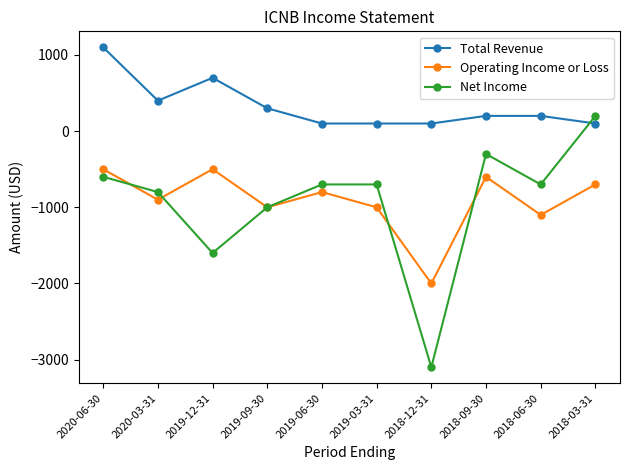

What is the sum of all Total Revenue values?

3300